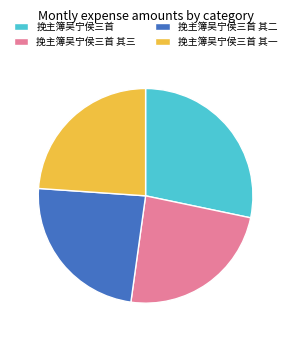

Is 挽主簿吴宁侯三首 the majority of the pie?

No